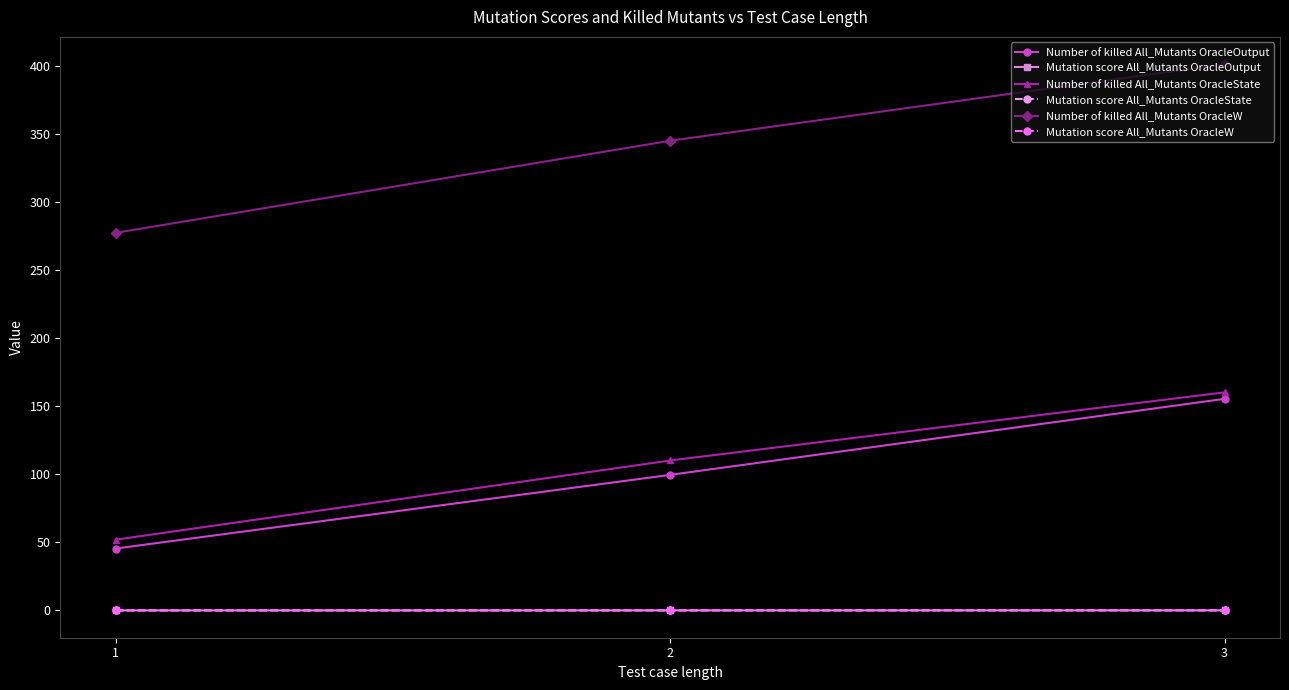

Which series has the largest total across all categories?

Number of killed All_Mutants OracleW